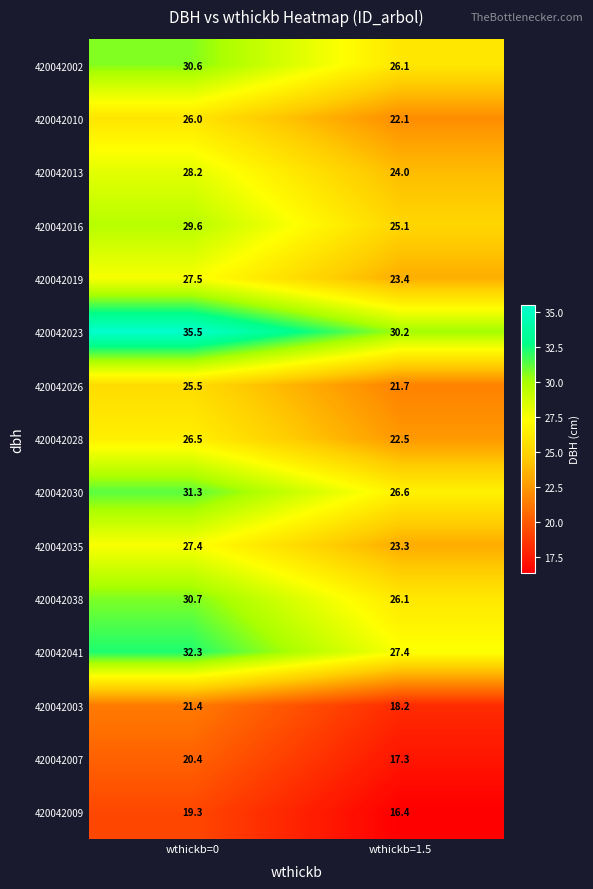

Reading left to right, extract all data points from this chart.

420042002: wthickb=0=30.6	wthickb=1.5=26.1
420042010: wthickb=0=26.0	wthickb=1.5=22.1
420042013: wthickb=0=28.2	wthickb=1.5=24.0
420042016: wthickb=0=29.6	wthickb=1.5=25.1
420042019: wthickb=0=27.5	wthickb=1.5=23.4
420042023: wthickb=0=35.5	wthickb=1.5=30.2
420042026: wthickb=0=25.5	wthickb=1.5=21.7
420042028: wthickb=0=26.5	wthickb=1.5=22.5
420042030: wthickb=0=31.3	wthickb=1.5=26.6
420042035: wthickb=0=27.4	wthickb=1.5=23.3
420042038: wthickb=0=30.7	wthickb=1.5=26.1
420042041: wthickb=0=32.3	wthickb=1.5=27.4
420042003: wthickb=0=21.4	wthickb=1.5=18.2
420042007: wthickb=0=20.4	wthickb=1.5=17.3
420042009: wthickb=0=19.3	wthickb=1.5=16.4